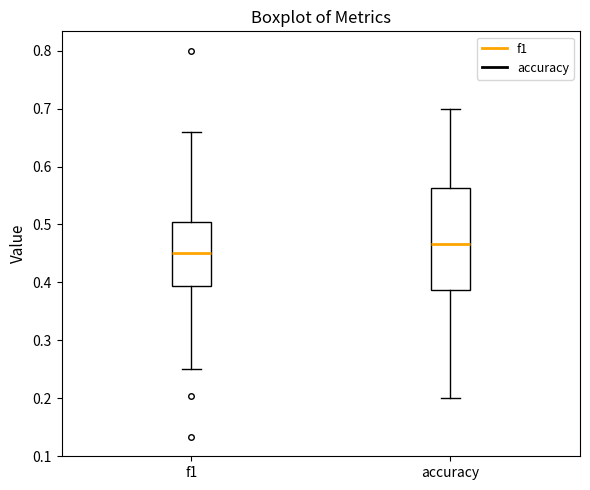

Which box is the tallest, from its lower edge to its upper edge?

accuracy